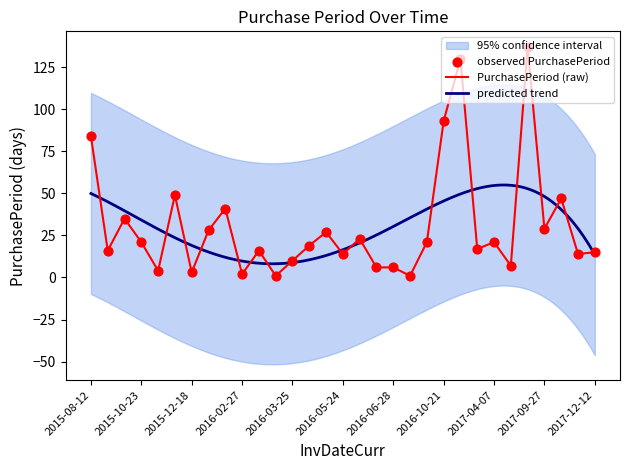

What is the ratio of the value at 2016-04-13 to the value at 2016-10-21?

0.2